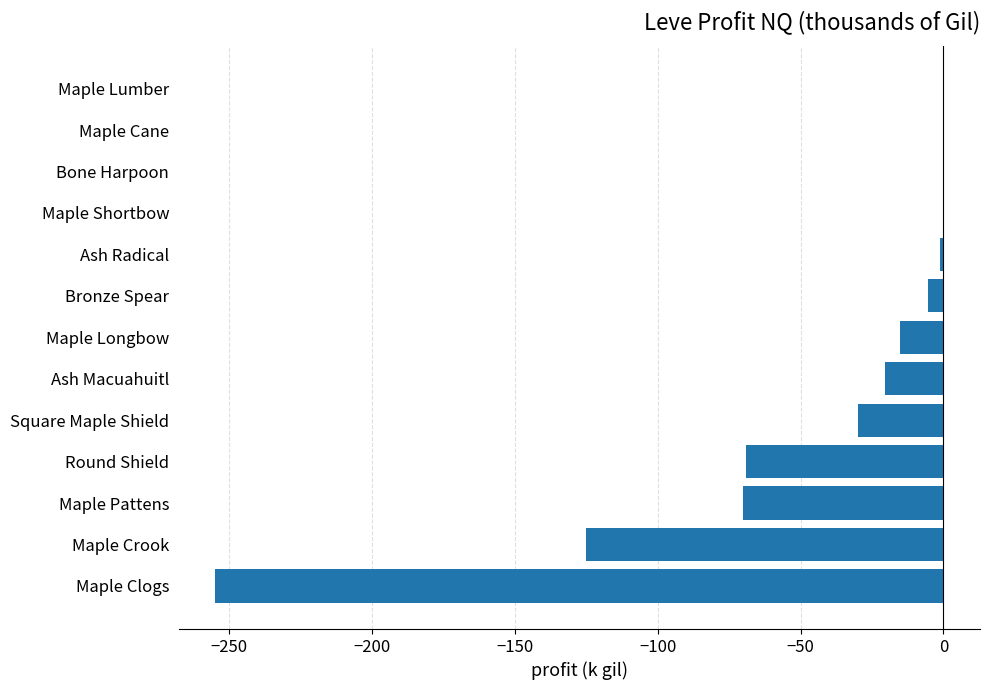

Is it true that the value at Maple Cane is -100.1?

False